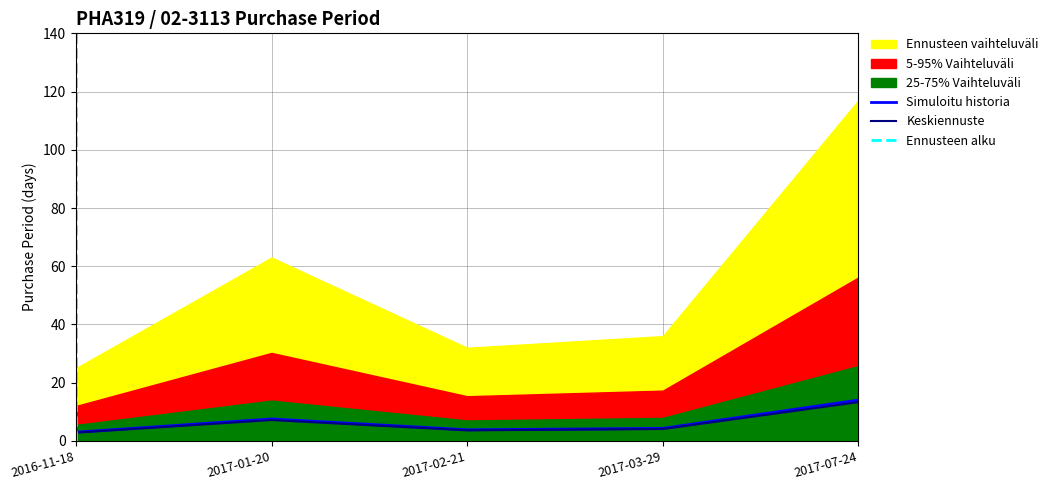

Reading left to right, what are all the values shown in this chart?

2016-11-18=2.8	2017-01-20=7.2	2017-02-21=3.6	2017-03-29=4.1	2017-07-24=13.3